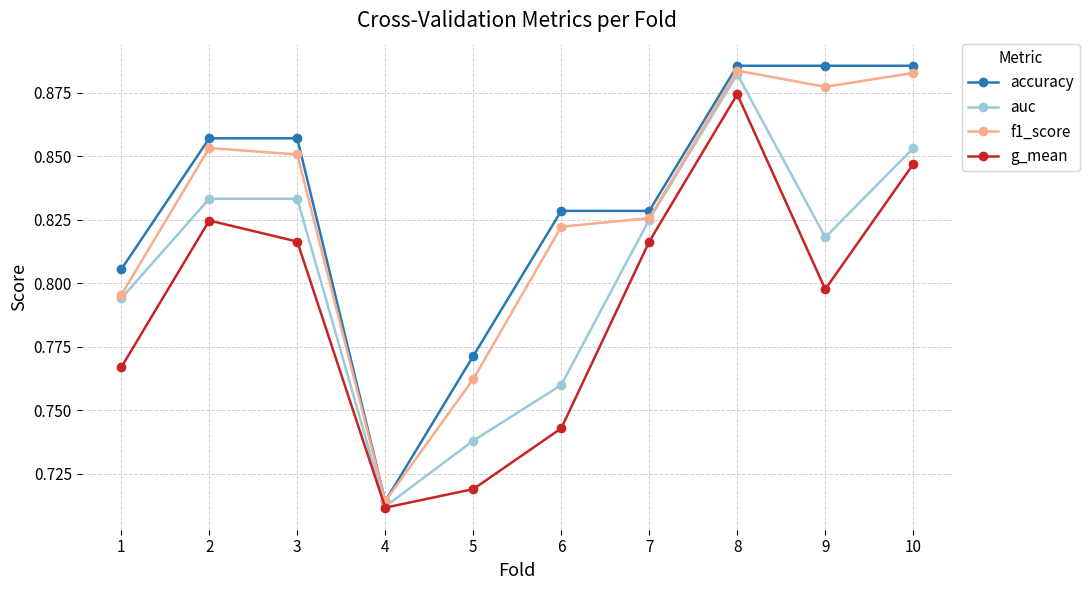

Rank the series at 9 from highest to lowest value.

accuracy, f1_score, auc, g_mean